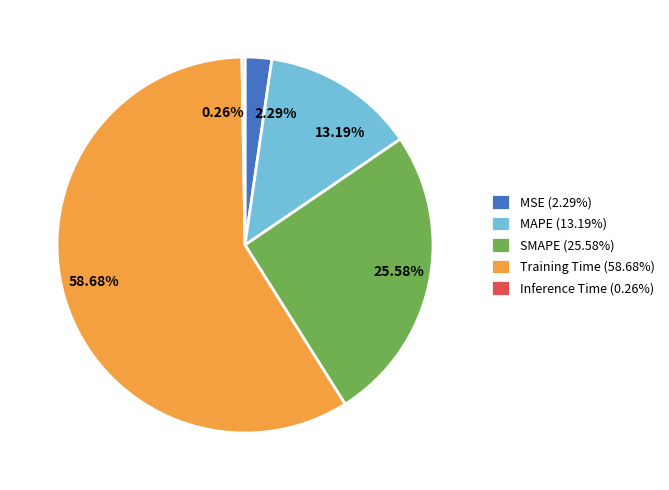

Is the sum of Training Time (58.68%) and SMAPE (25.58%) greater than half?

Yes